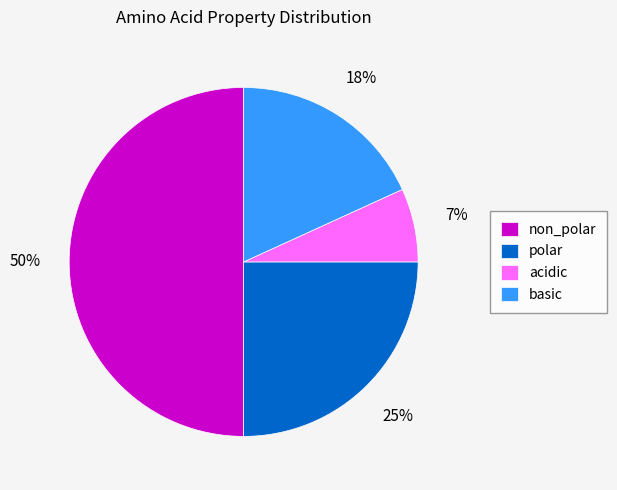

The basic slice represents 18% of the pie. True or false?

True